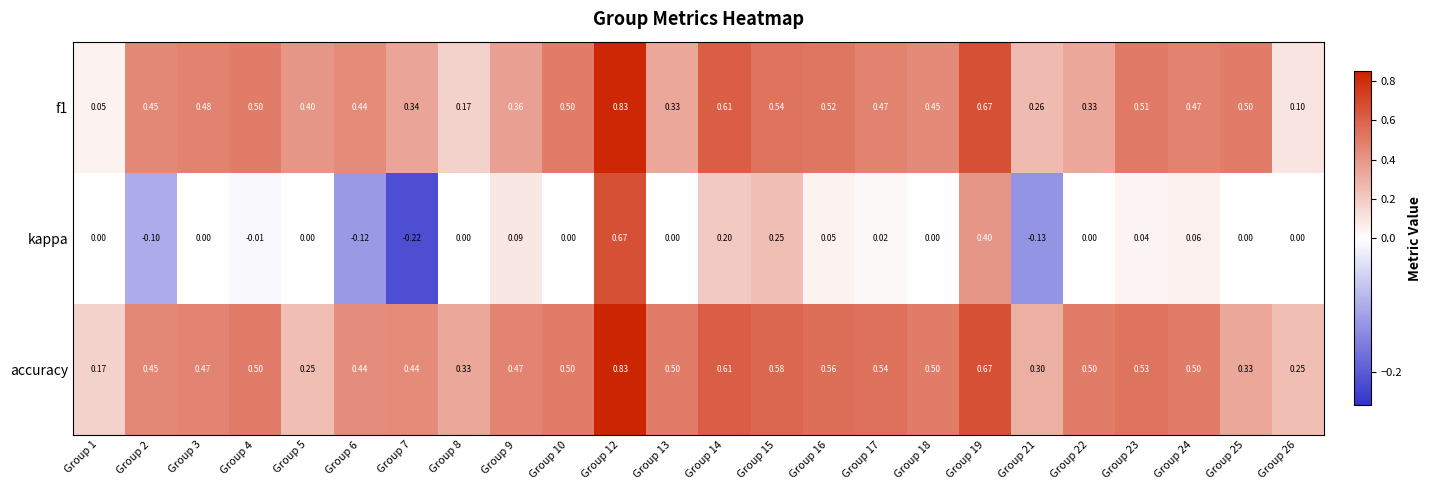

Between Group 18 and Group 19, which series saw the biggest shift?

kappa